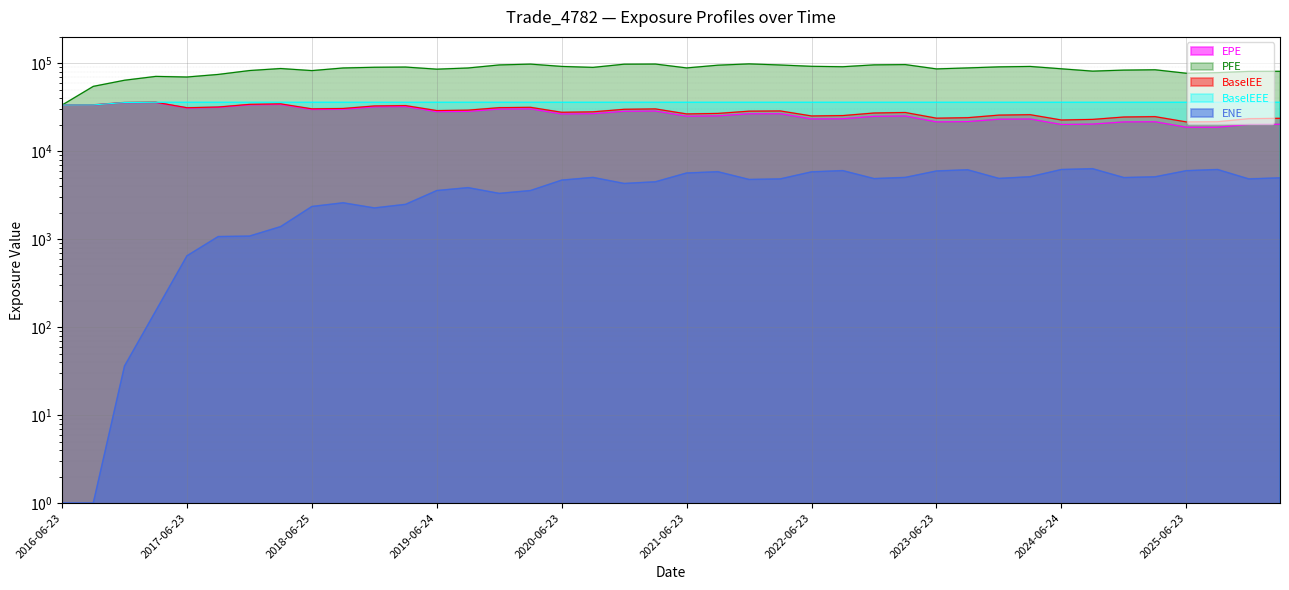

List the labels in order of BaselEE value, largest first.

2017-03-23, 2016-12-23, 2018-03-23, 2017-12-27, 2016-09-23, 2016-06-23, 2019-03-25, 2018-12-24, 2017-09-25, 2020-03-23, 2019-12-23, 2017-06-23, 2018-09-24, 2018-06-25, 2021-03-23, 2020-12-23, 2019-09-23, 2019-06-24, 2022-03-23, 2021-12-23, 2020-09-23, 2020-06-23, 2023-03-23, 2022-12-23, 2021-09-23, 2021-06-23, 2024-03-25, 2023-12-27, 2022-09-23, 2022-06-23, 2025-03-24, 2024-12-23, 2023-09-25, 2023-06-23, 2026-03-23, 2025-12-23, 2024-09-23, 2024-06-24, 2025-09-23, 2025-06-23